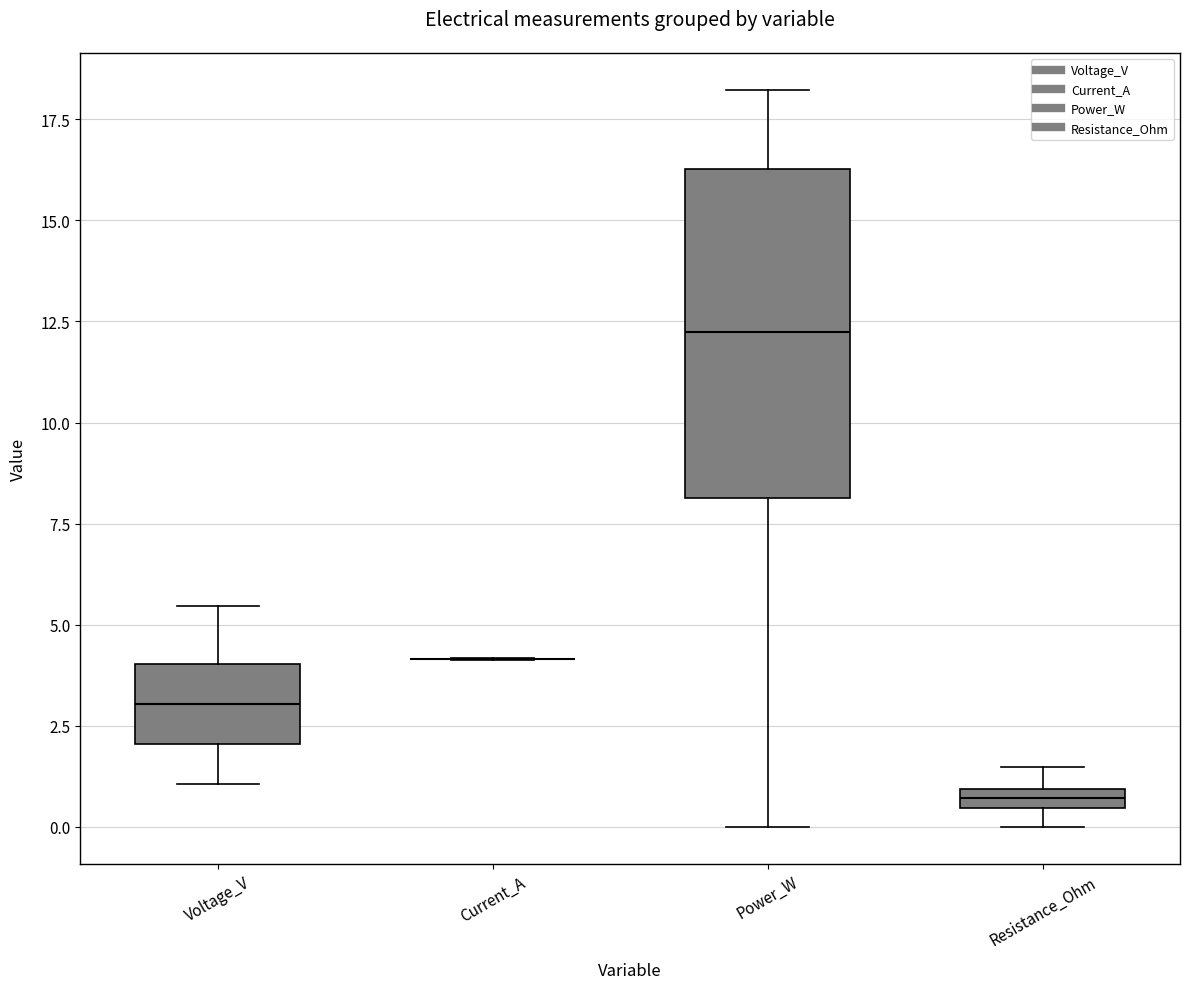

Where is the lower edge of the box for Resistance_Ohm on the y-axis? The values are not printed on the chart, so give them approximately, as read against the axis.

0.5